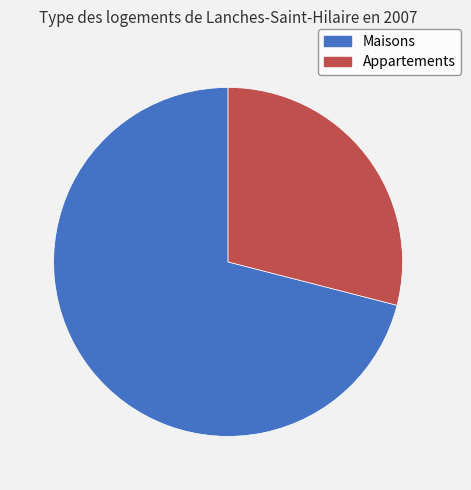

Is there a majority slice in this chart?

Yes